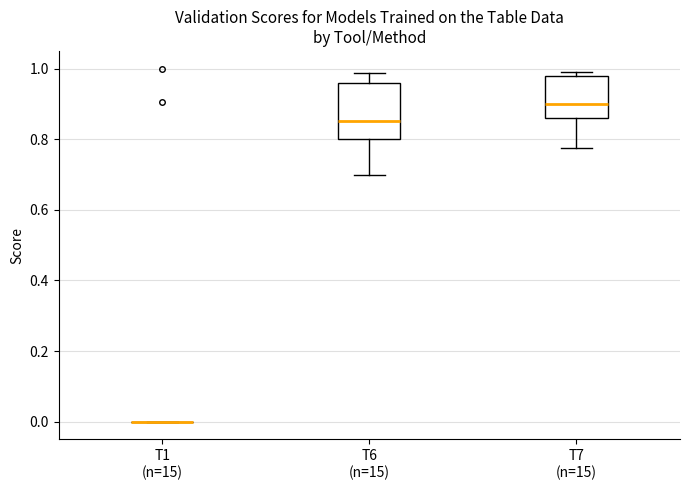

Reading left to right, read every box against the y-axis: the position of its median line, the range the box covers, and the ends of its whiskers. The values are not printed on the chart, so give them approximately, as read against the axis.

T1 (n=15): box collapsed to a line at 0.00, whiskers 0.00 to 0.00
T6 (n=15): median 0.86, box 0.80 to 0.96, whiskers 0.70 to 0.98
T7 (n=15): median 0.90, box 0.86 to 0.98, whiskers 0.78 to 1.00